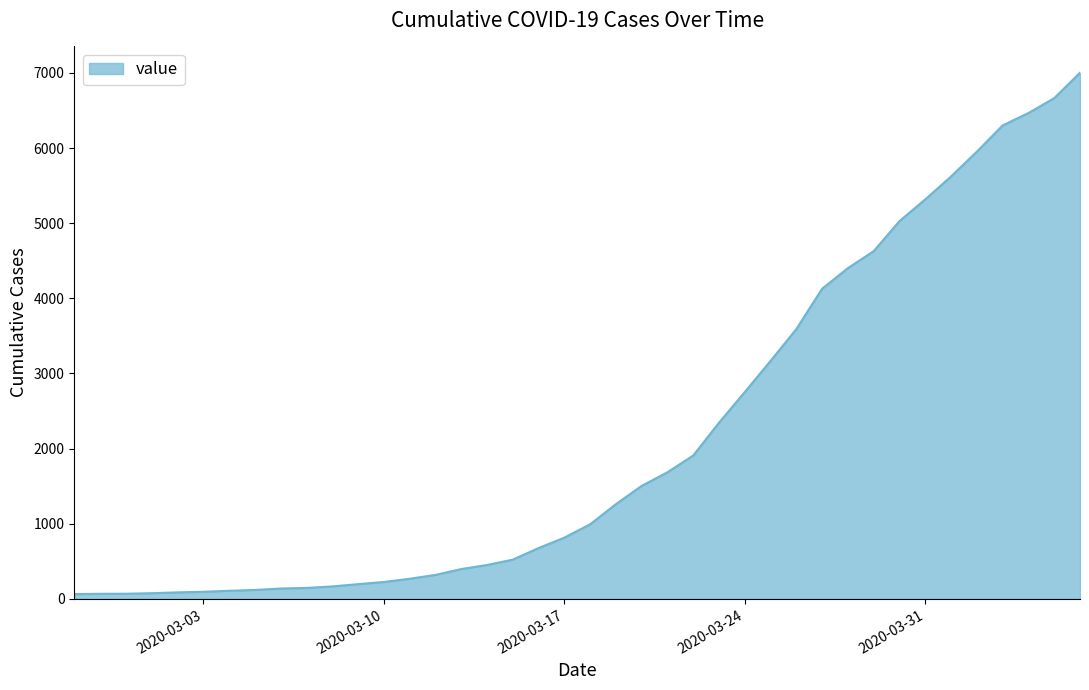

What is the greatest value displayed?

7002